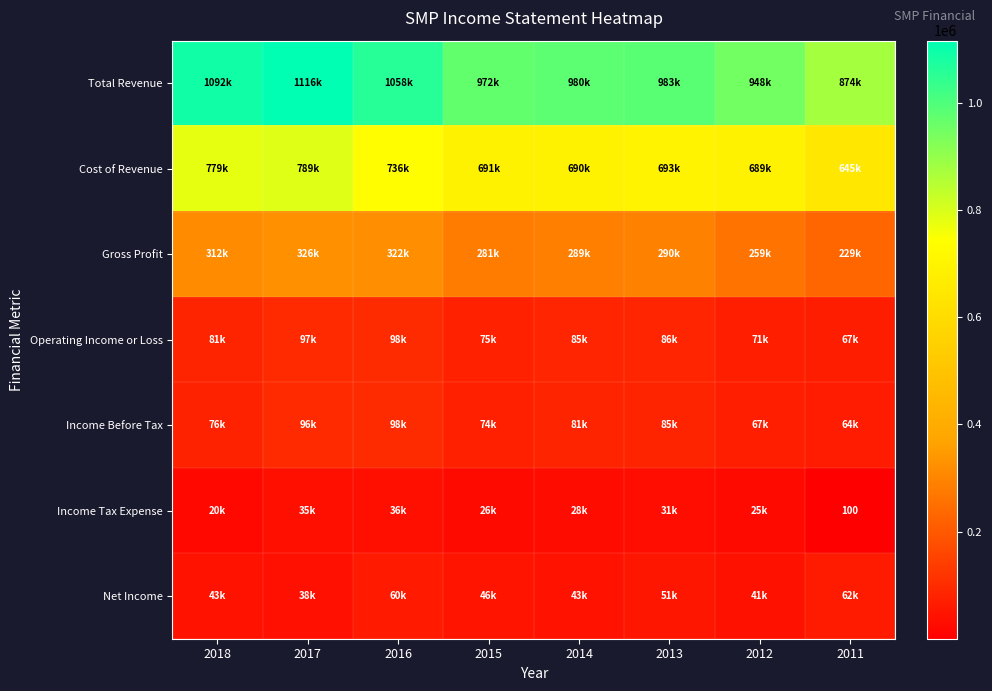

What is the total value across all series at 2012?

2103500